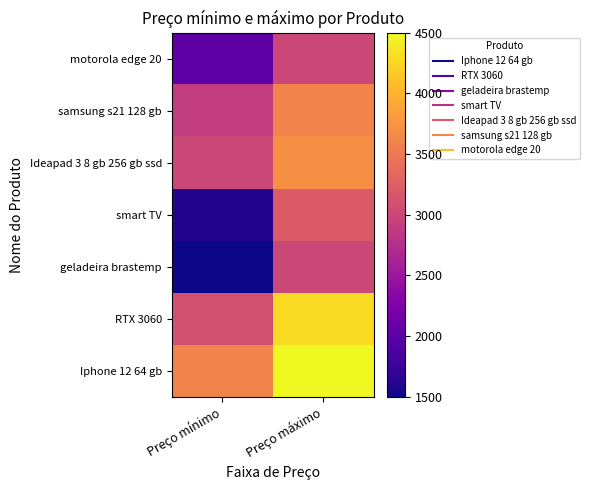

Between Preço mínimo and Preço máximo, which is larger?

Preço máximo